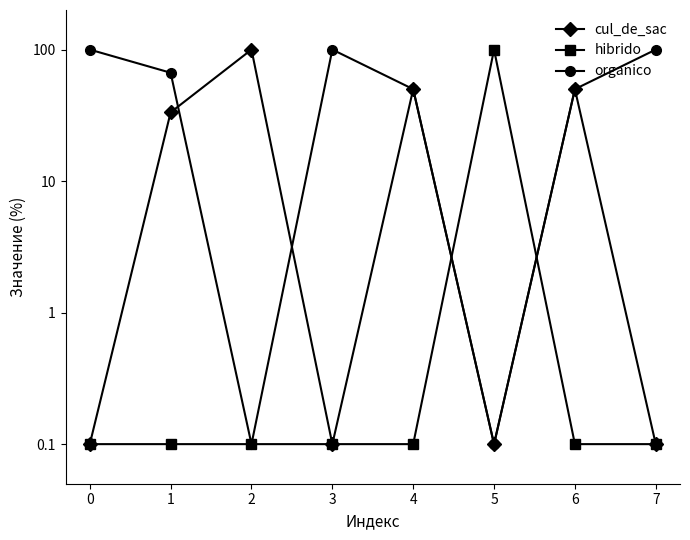

Reading left to right, list all the values displayed in this chart.

cul_de_sac: 0.1	33.3	100.0	0.1	50.0	0.1	50.0	0.1
hibrido: 0.1	0.1	0.1	0.1	0.1	100.0	0.1	0.1
organico: 100.0	66.7	0.1	100.0	50.0	0.1	50.0	100.0